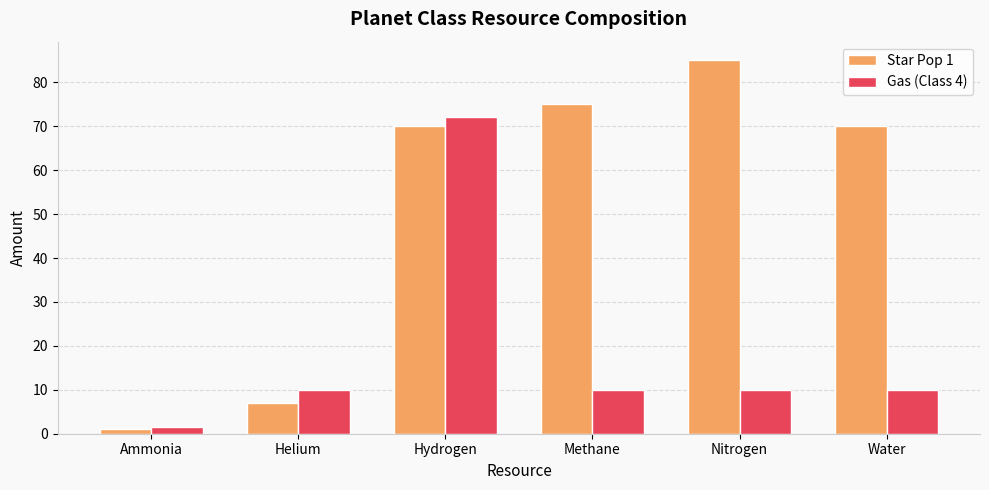

Which label corresponds to the largest value in the chart?

Nitrogen